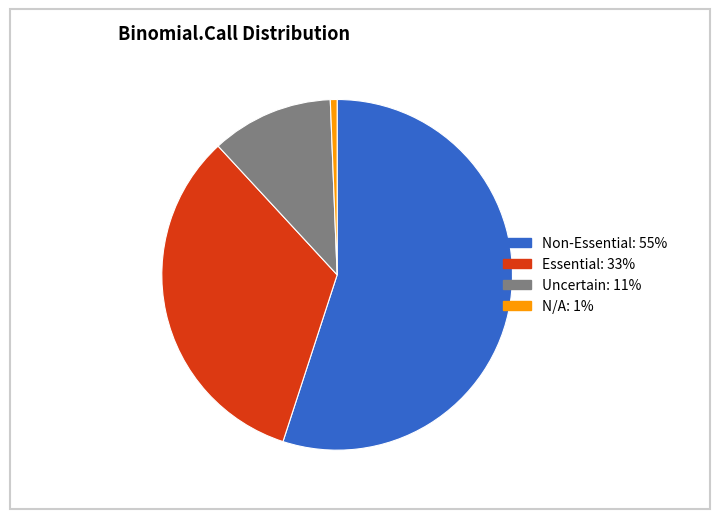

How many slices are in this pie chart?

4